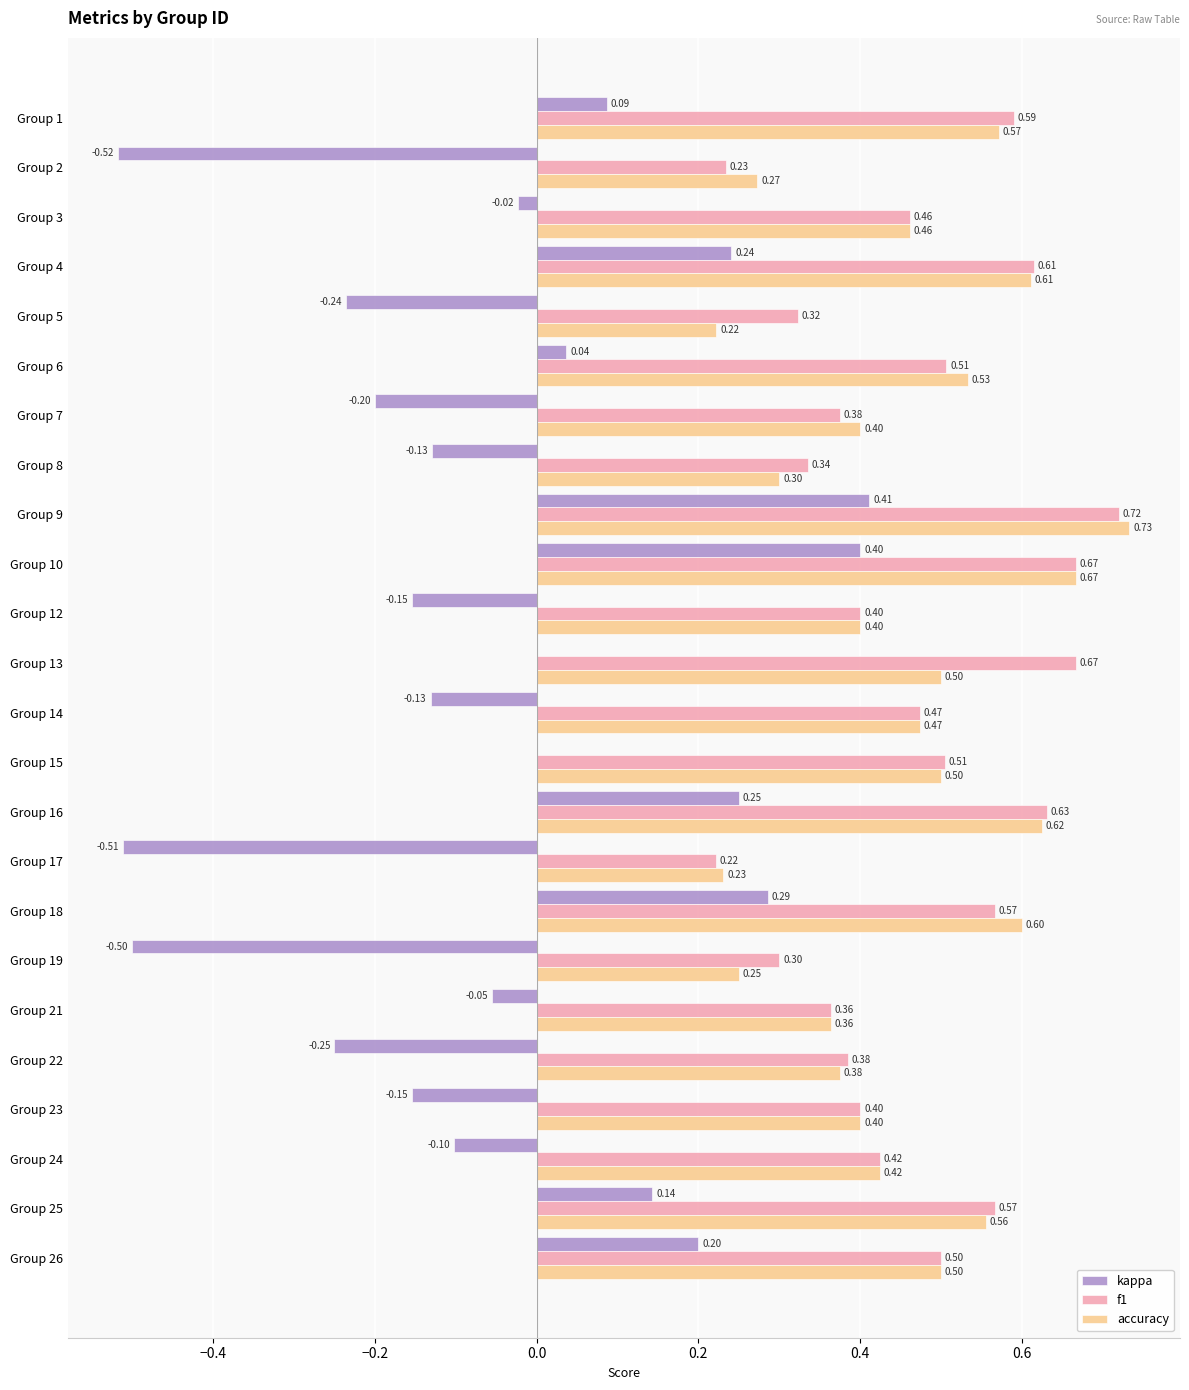

What is the sum of the accuracy values at Group 17 and Group 1?

0.8